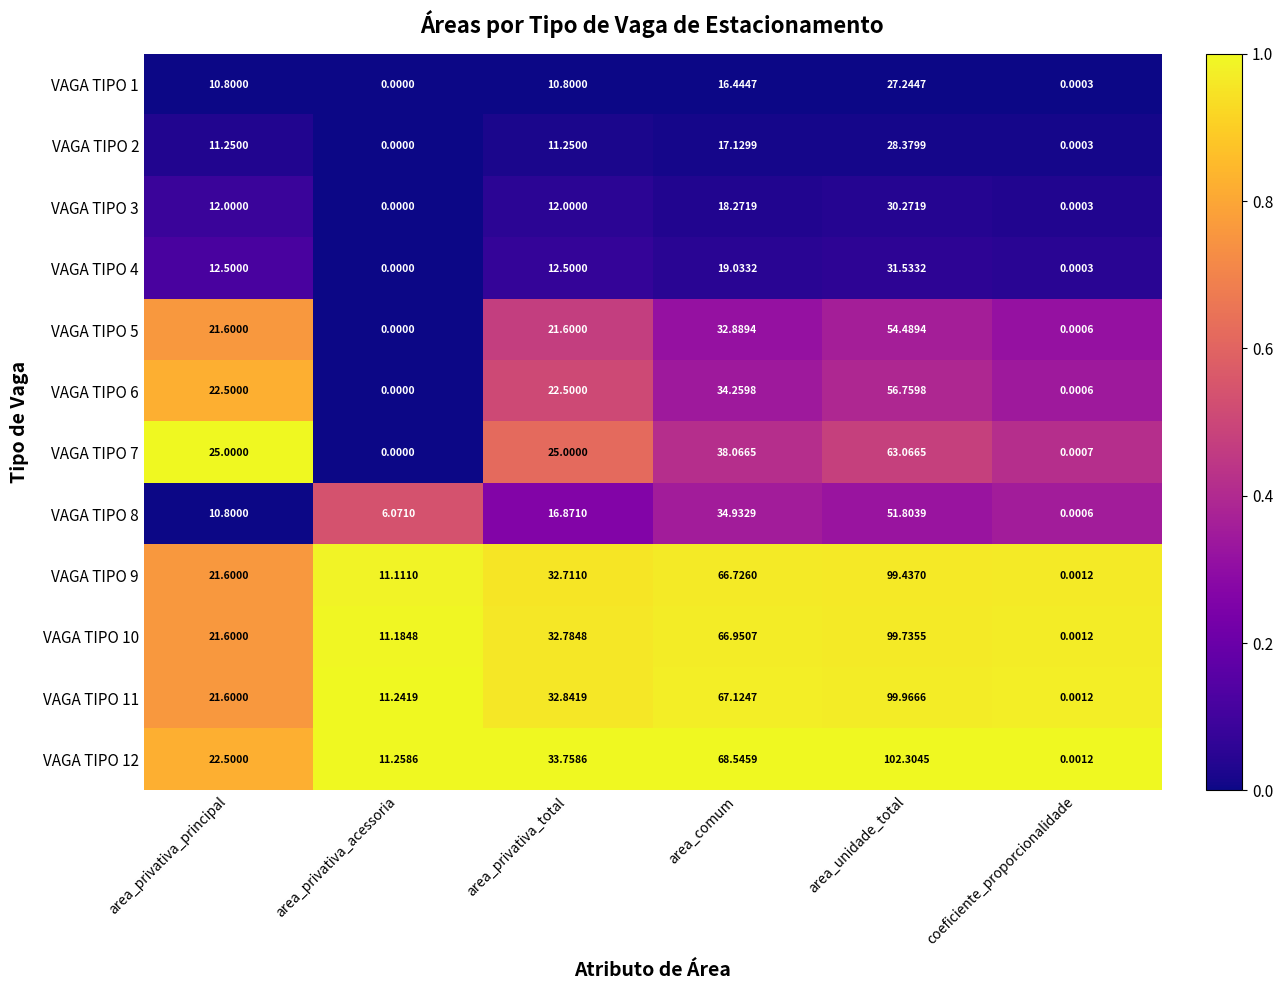

Where does the VAGA TIPO 6 series first go above 22?

area_privativa_principal